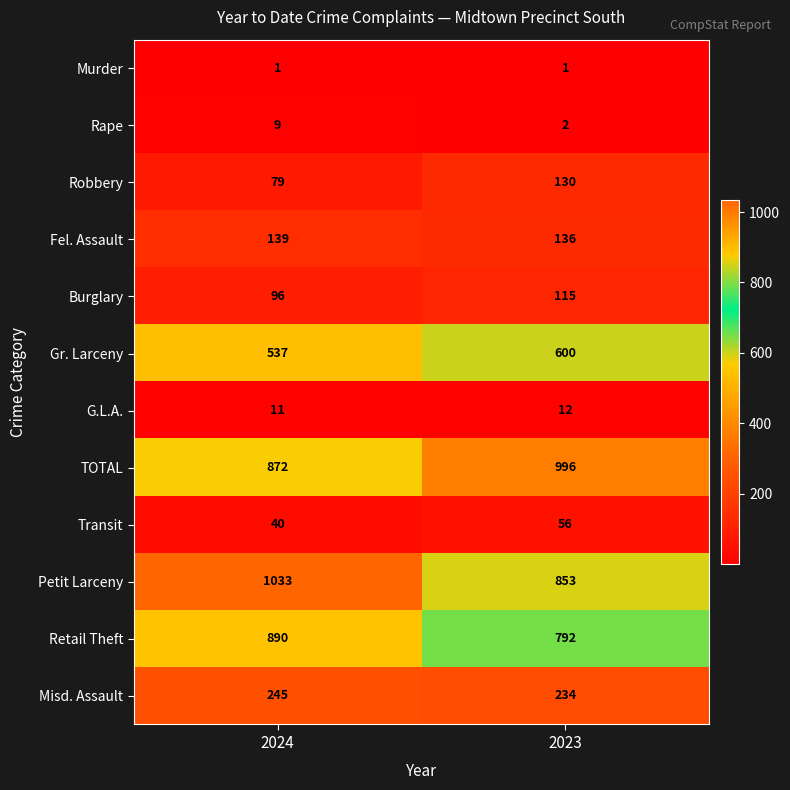

Which series changed the most between 2024 and 2023?

Petit Larceny